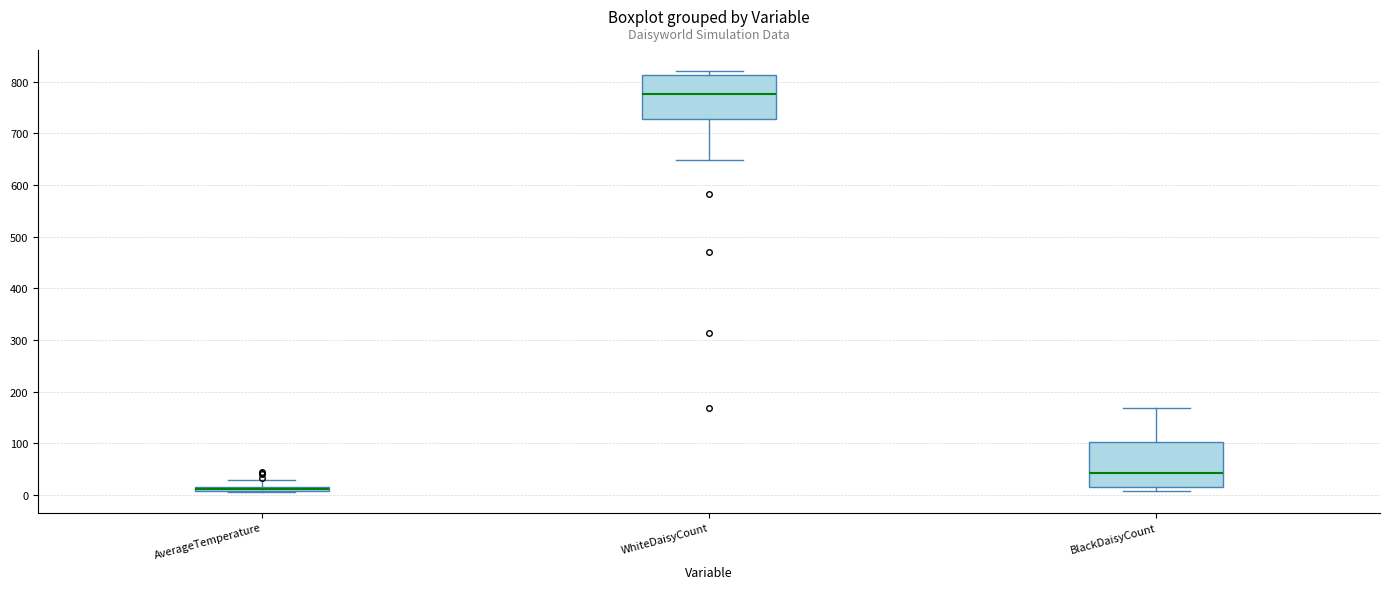

Where does the lower whisker of the box for WhiteDaisyCount end on the y-axis? The values are not printed on the chart, so give them approximately, as read against the axis.

650